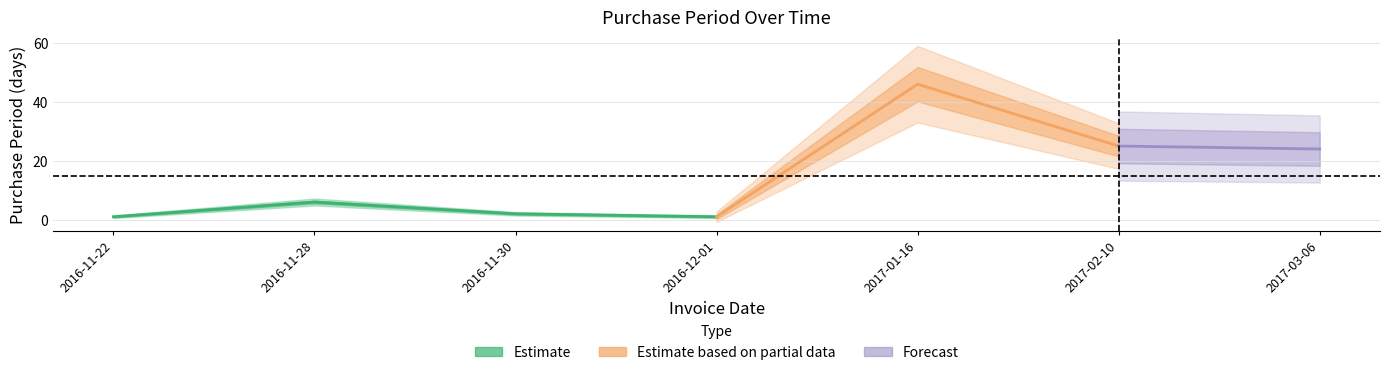

How many categories are shown in the chart?

7